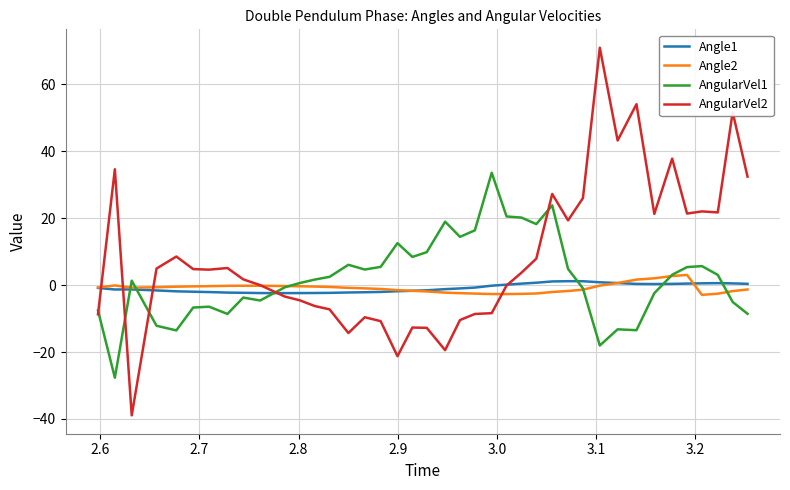

What is the maximum value shown in the chart?

71.0